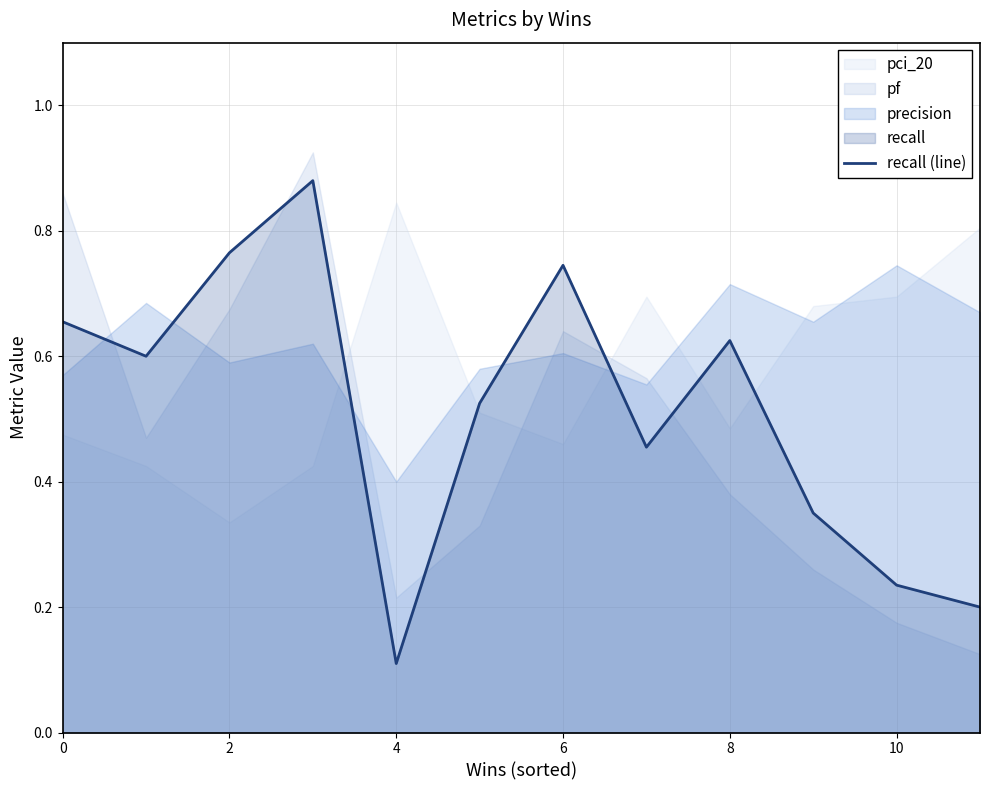

Does the chart have visible grid lines?

Yes